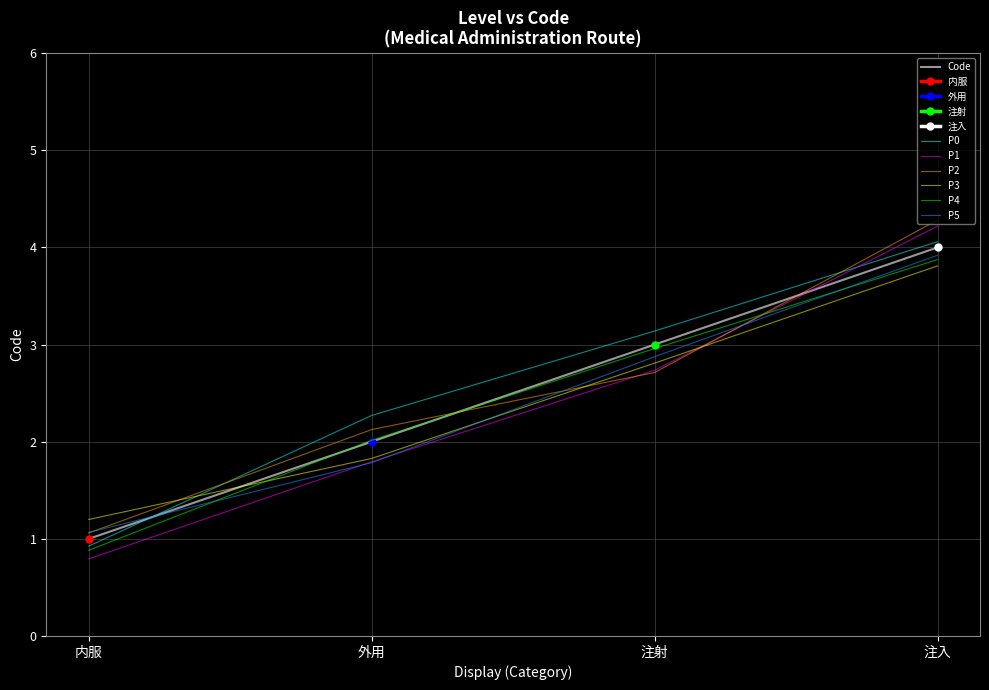

The chart shows a value of 3 at 注射. True or false?

True